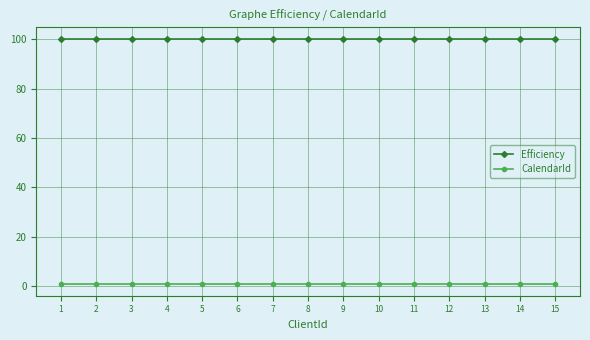

What is the value of the Efficiency point at the 13th from the left?

100